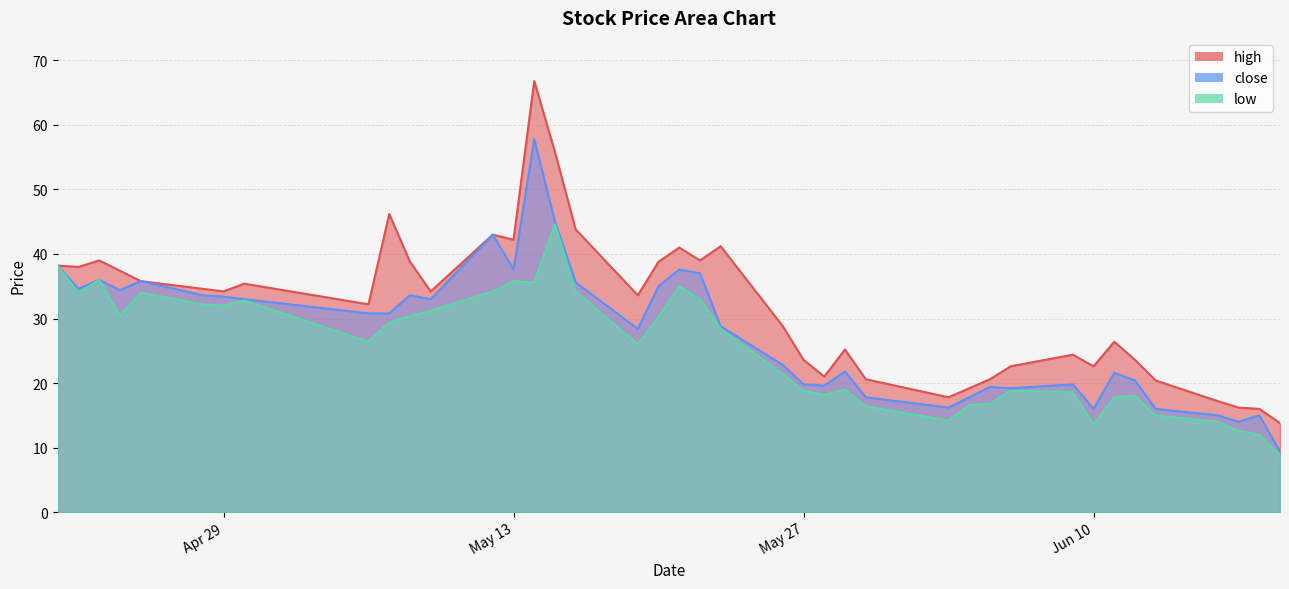

Between 2025-06-16 and 2025-06-18, which series saw the biggest shift?

low